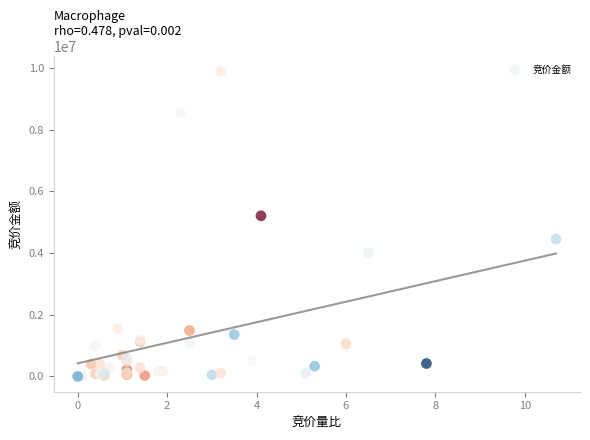

What Y value in the scatter plot is closest to 4948747?

5205600